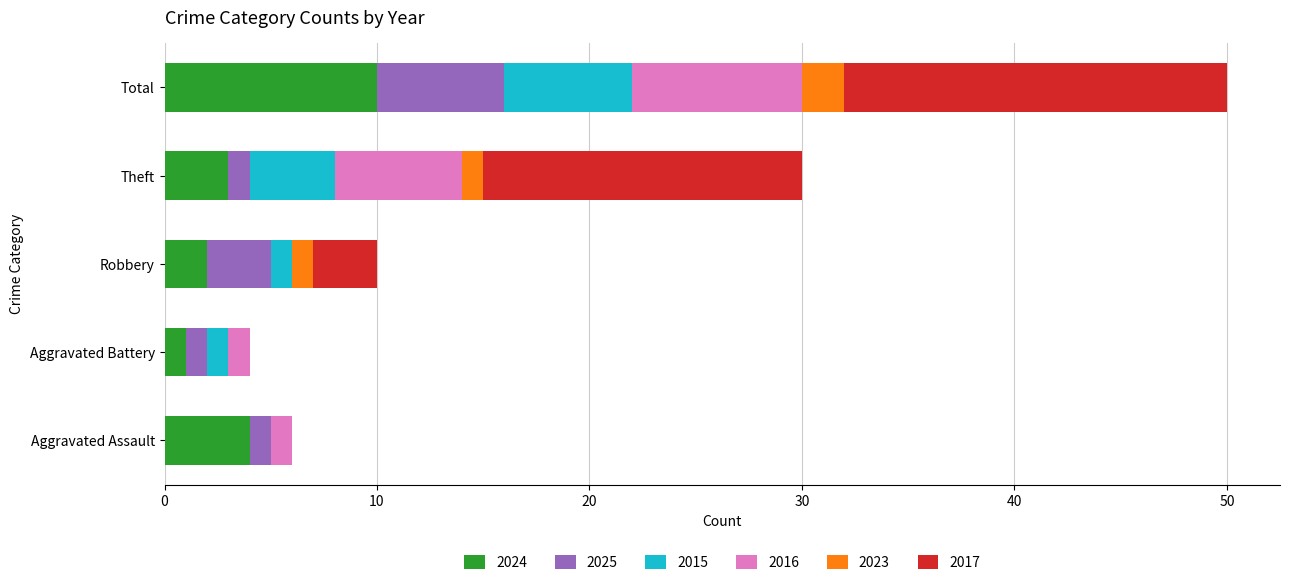

At which label does 2024 reach its peak?

Total